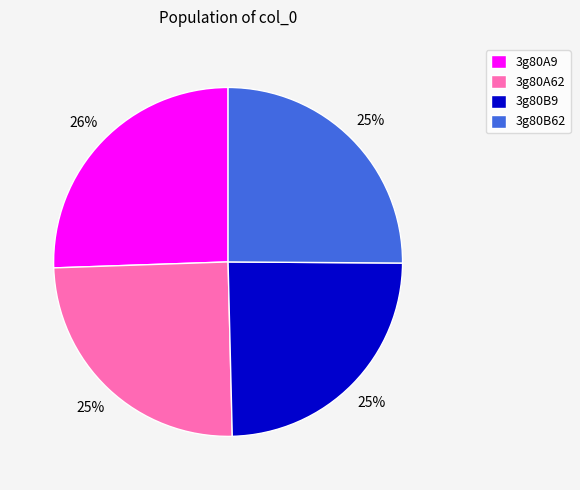

Is it true that 3g80A62 is 35% of the pie?

False